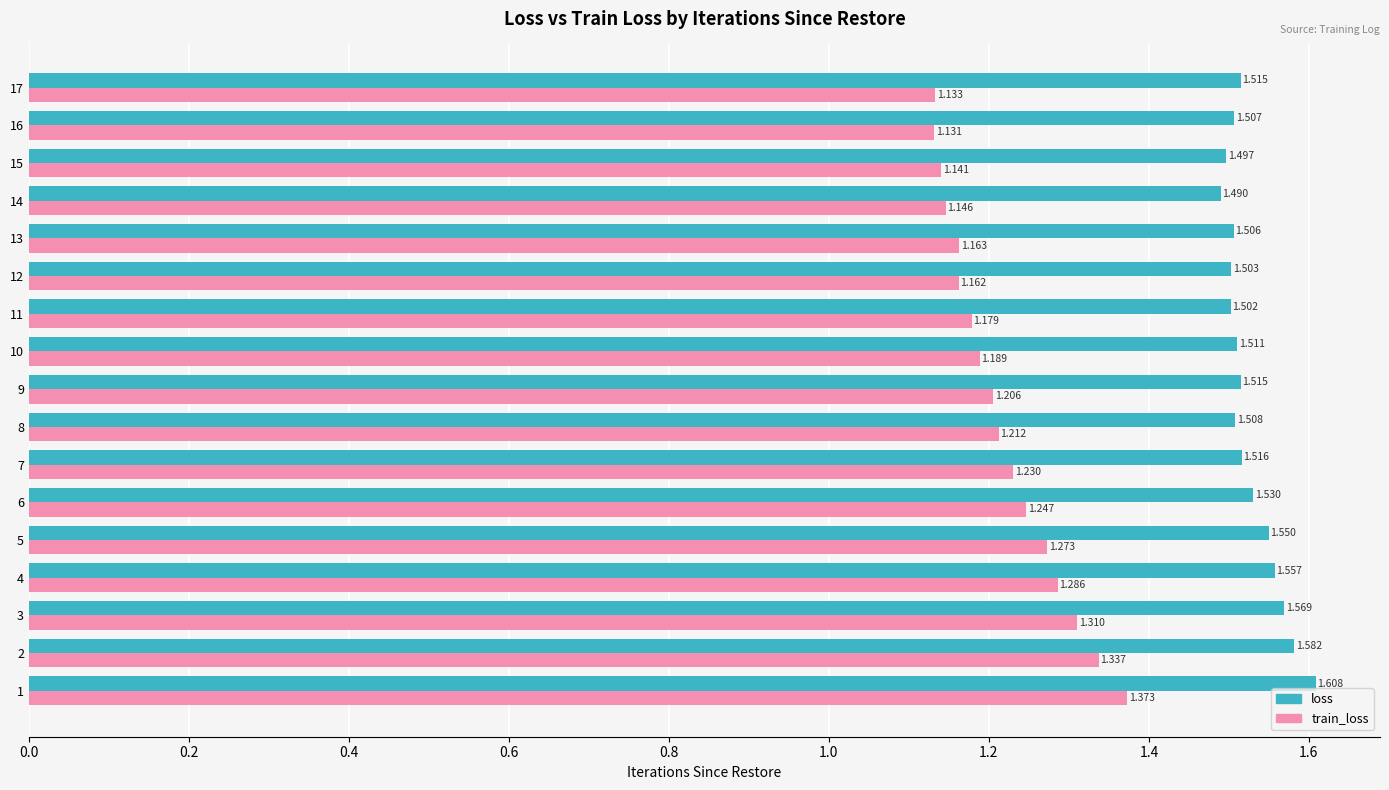

List the labels in order of train_loss value, smallest first.

16, 17, 15, 14, 12, 13, 11, 10, 9, 8, 7, 6, 5, 4, 3, 2, 1